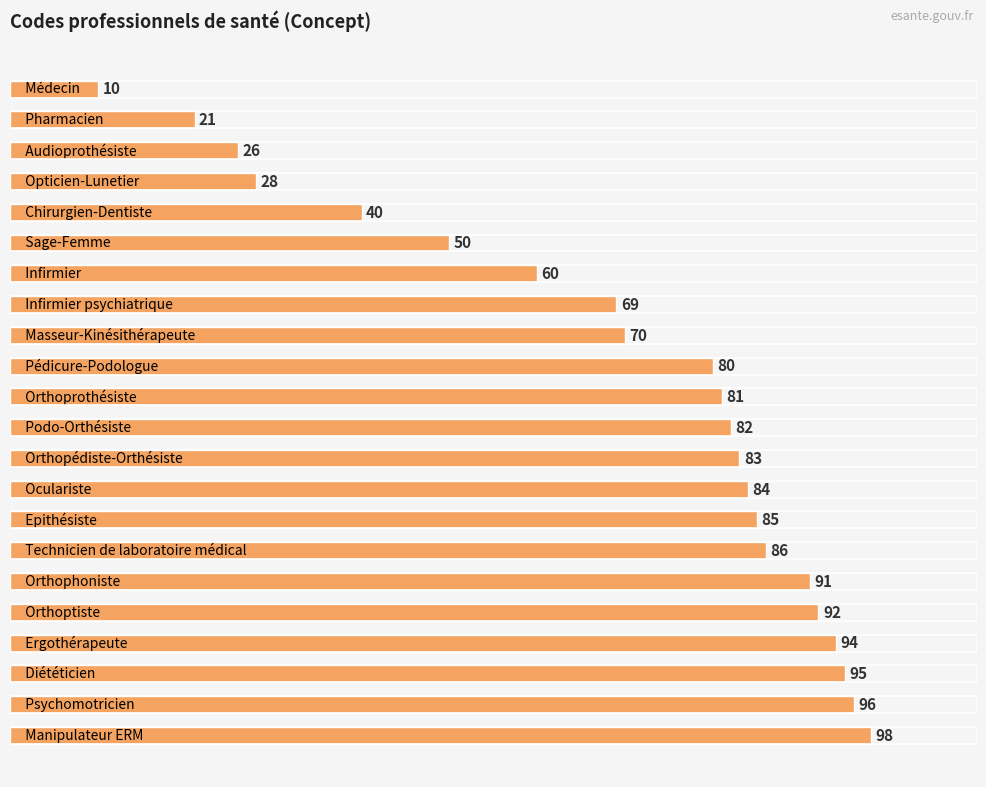

What is the value of the 9th bar from the top?

70